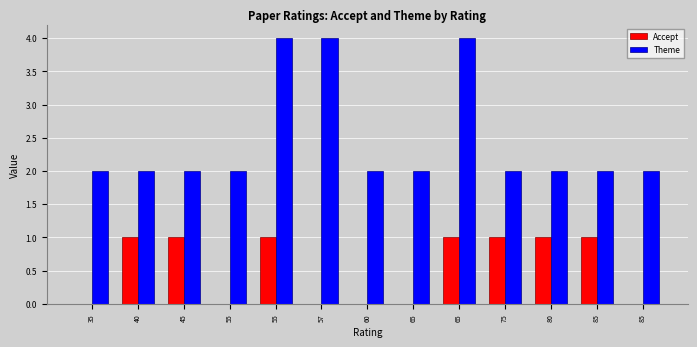

What is the value of the Theme bar at the 13th from the left?

2